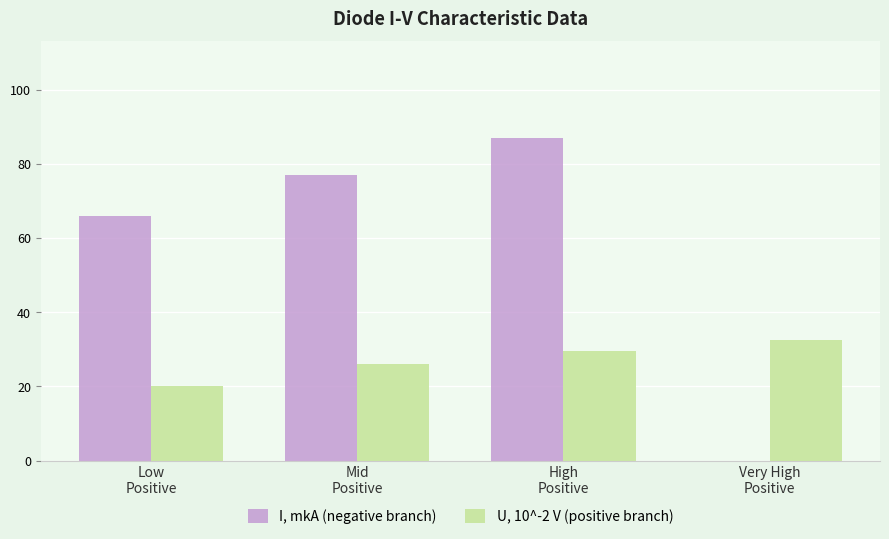

What is the sum of all U, 10^-2 V (positive branch) values?

108.2